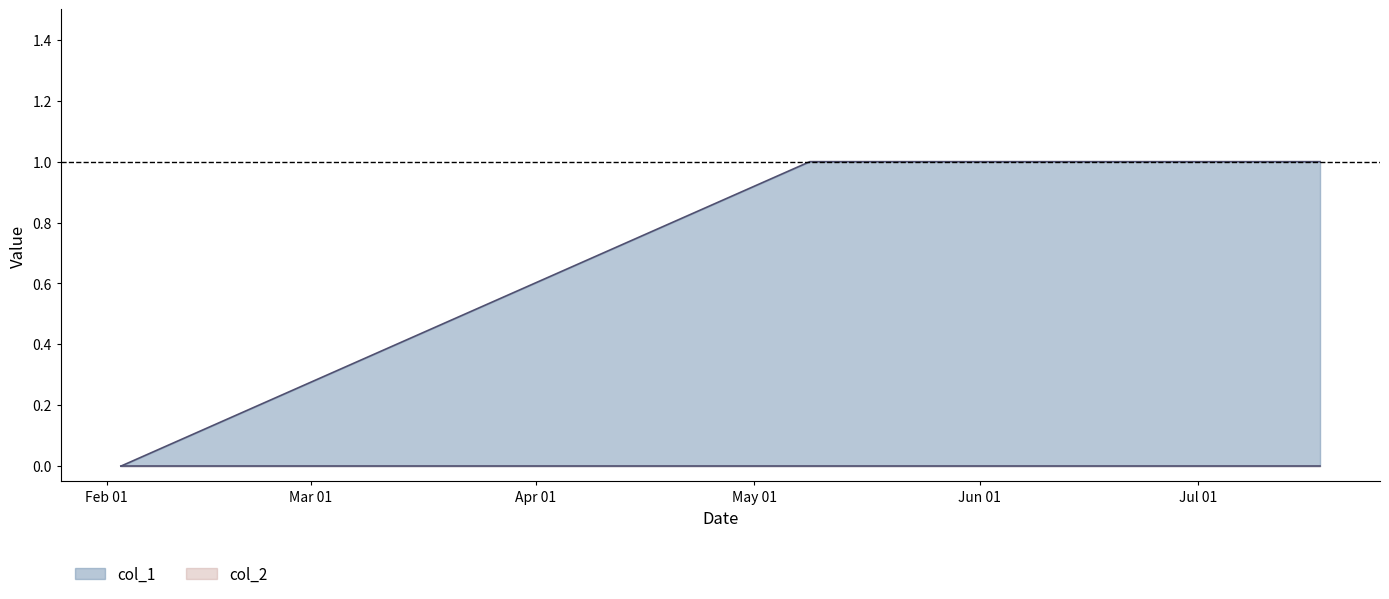

Is it true that the value at 1391380641 is 0?

True